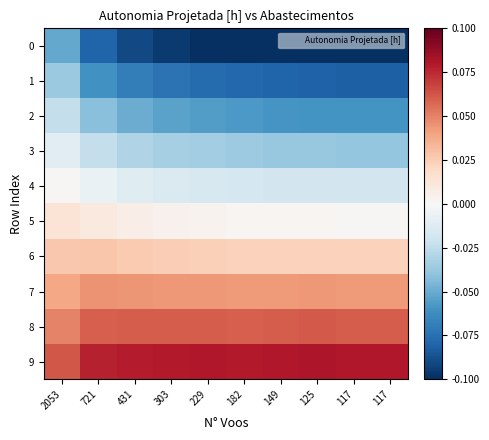

How many series are shown in this chart?

10